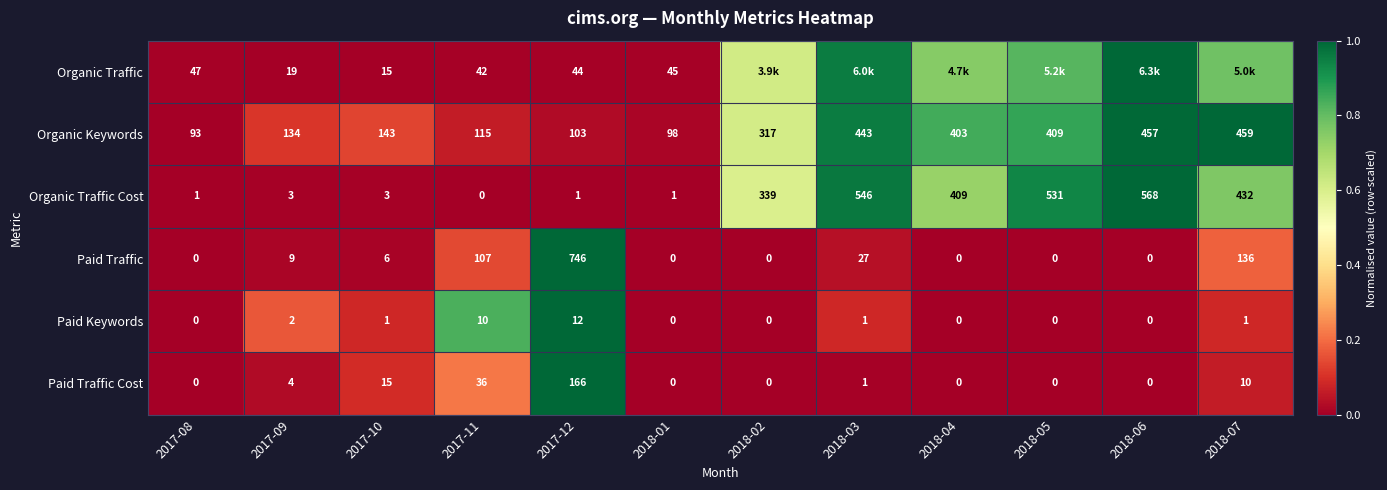

Between 2017-09 and 2017-12, which series saw the biggest shift?

Paid Traffic